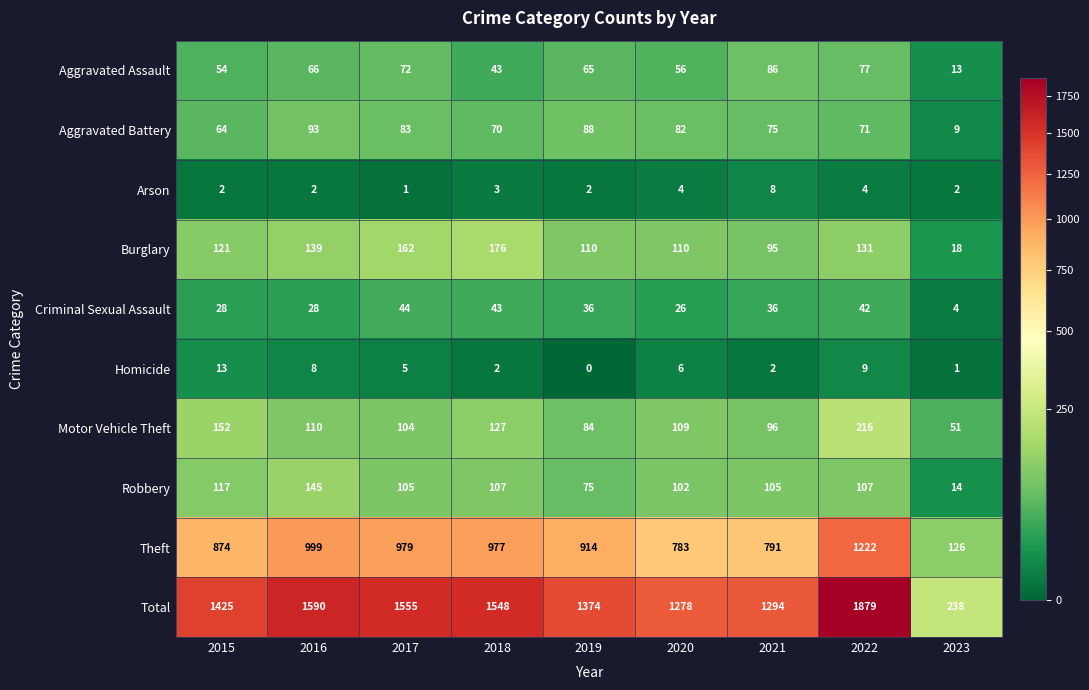

What is the difference between the maximum and minimum values in the Aggravated Battery series?

84